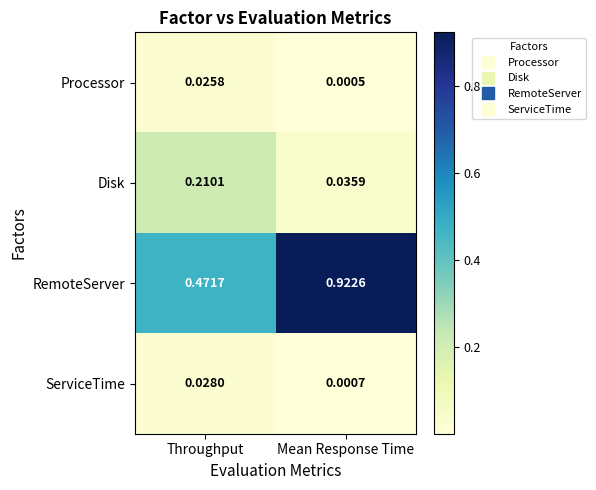

Which series has the largest range (max minus min)?

RemoteServer